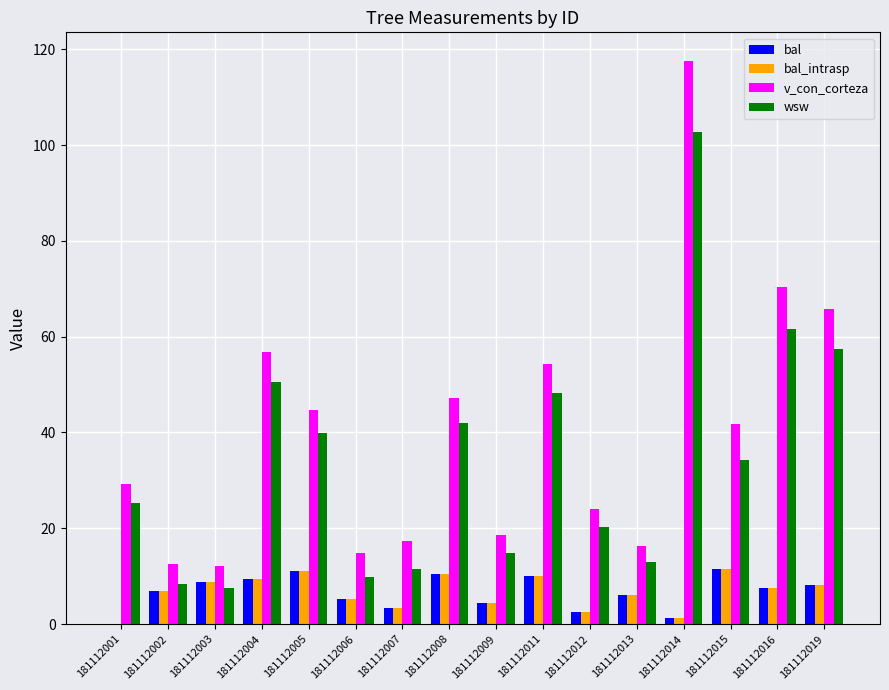

Where does the wsw series first go above 34?

181112004